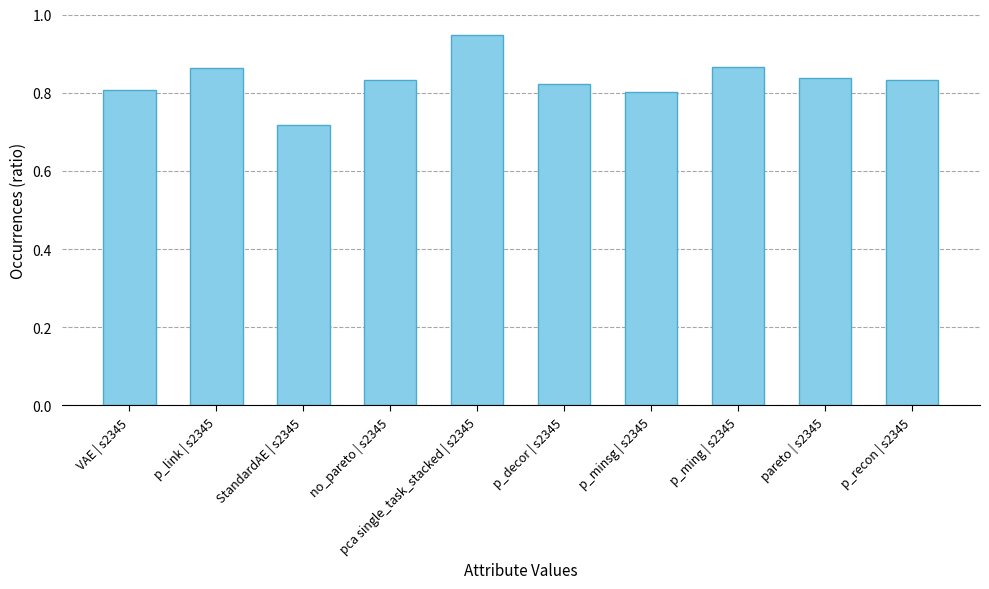

Which category has the highest value across all series?

pca single_task_stacked | s2345